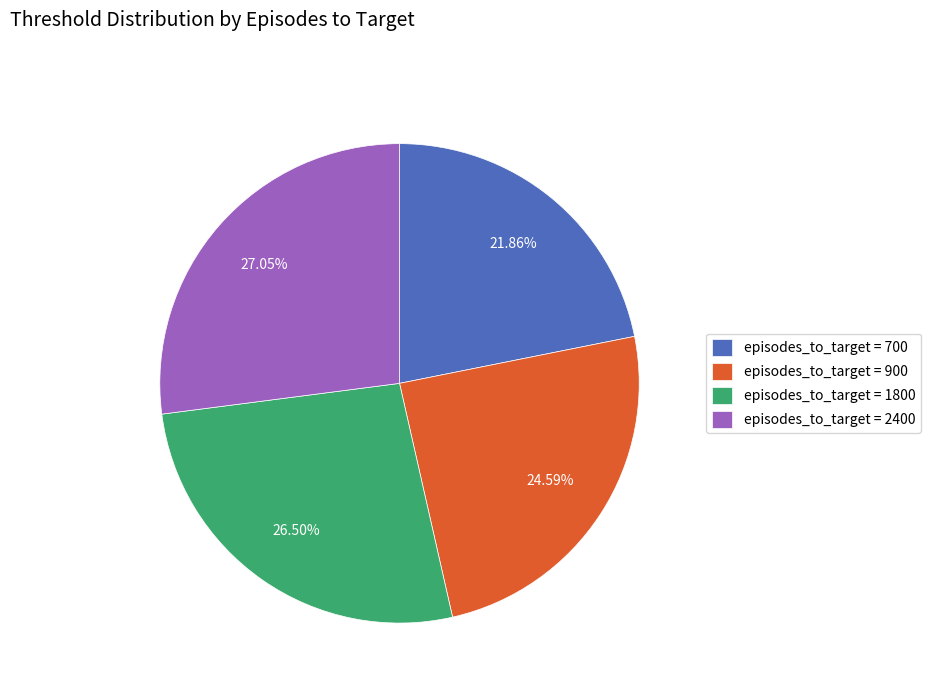

Do episodes_to_target = 2400 and episodes_to_target = 900 together represent more than half of the pie?

Yes